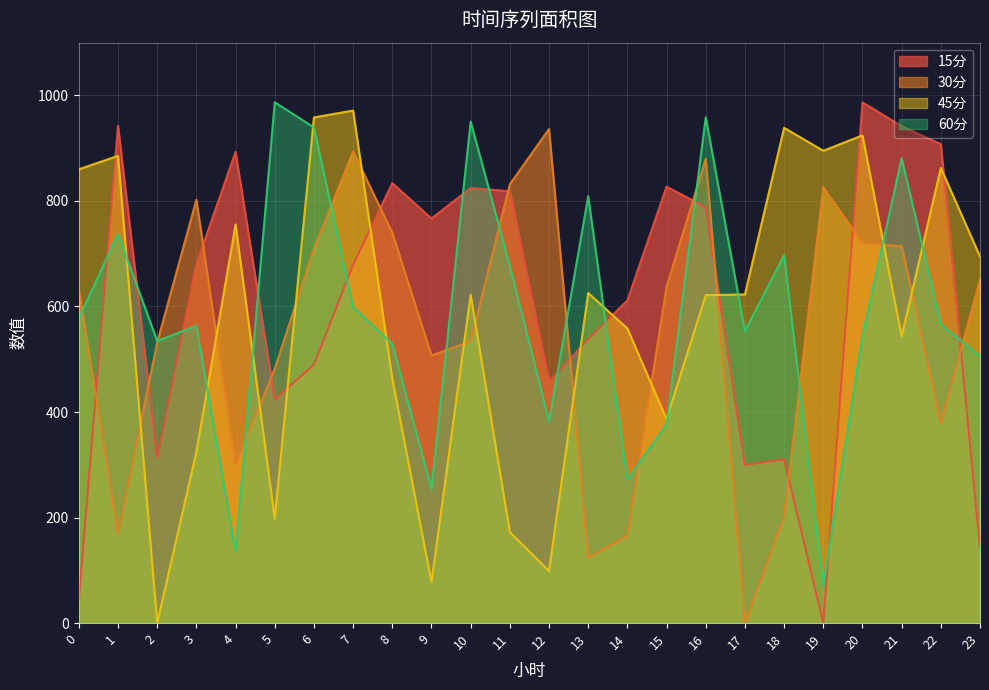

Is it true that 60分 equals 111.9 at 19?

False